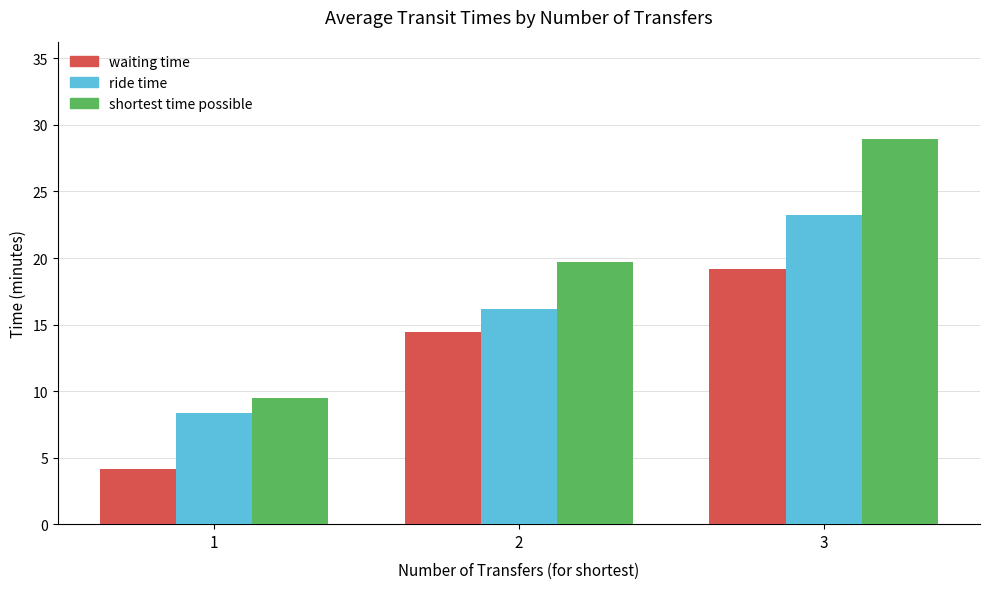

The value of shortest time possible at 1 is 2.2. True or false?

False